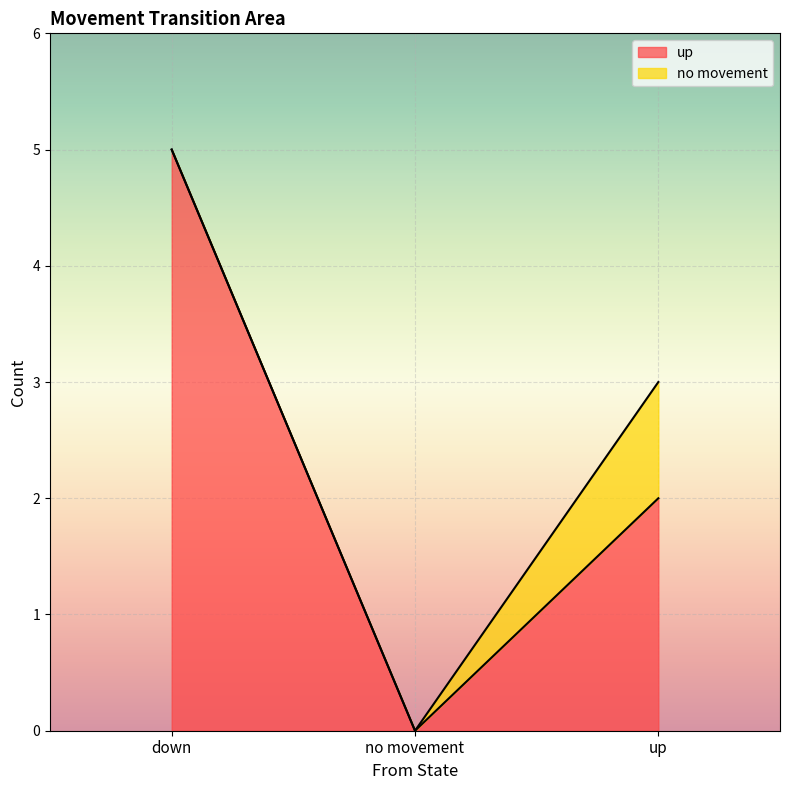

What is the average value?

2